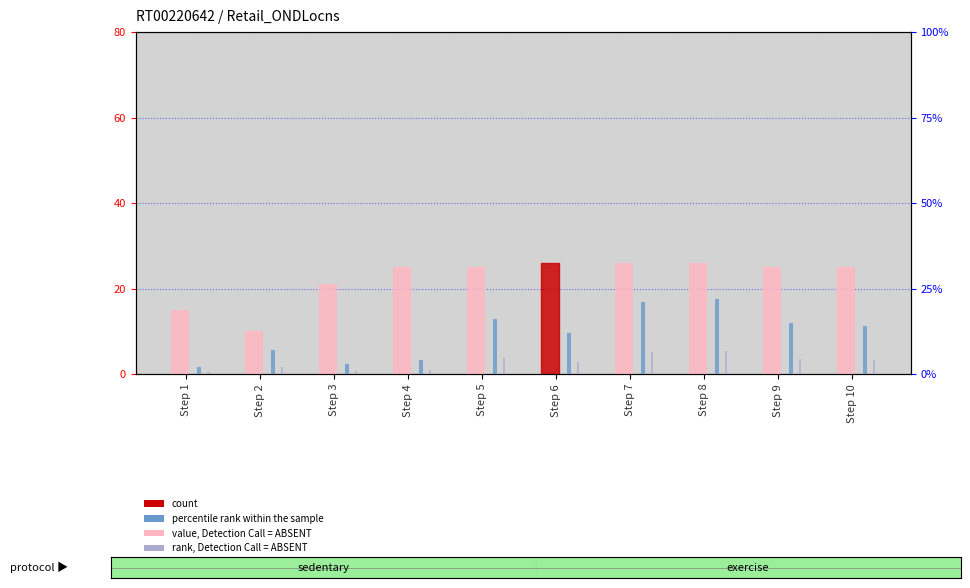

What is the total value across all series at Step 5?

45.8